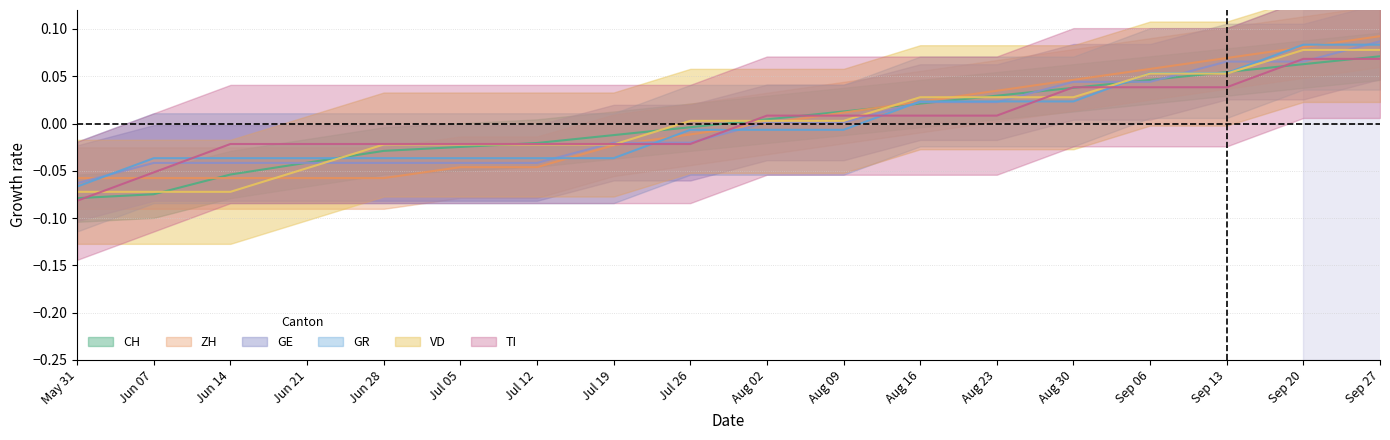

Count the number of categories in the chart.

18